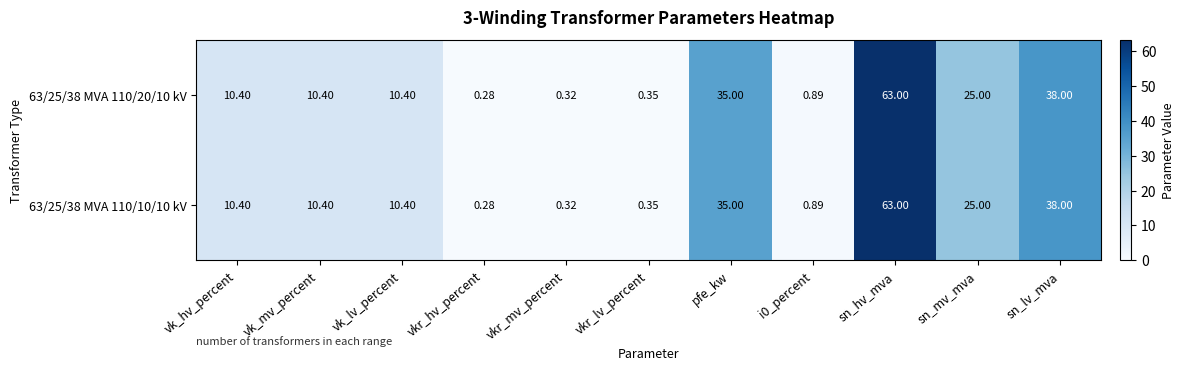

Is the value of 63/25/38 MVA 110/10/10 kV at vkr_mv_percent greater than the value of 63/25/38 MVA 110/20/10 kV at sn_lv_mva?

No